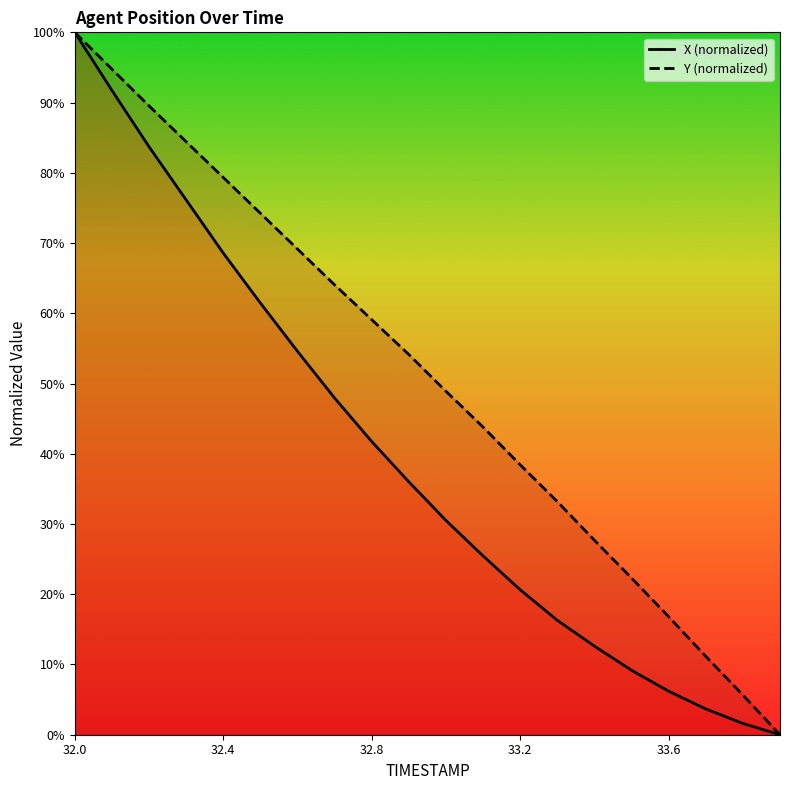

Which label corresponds to the smallest value in the chart?

33.9